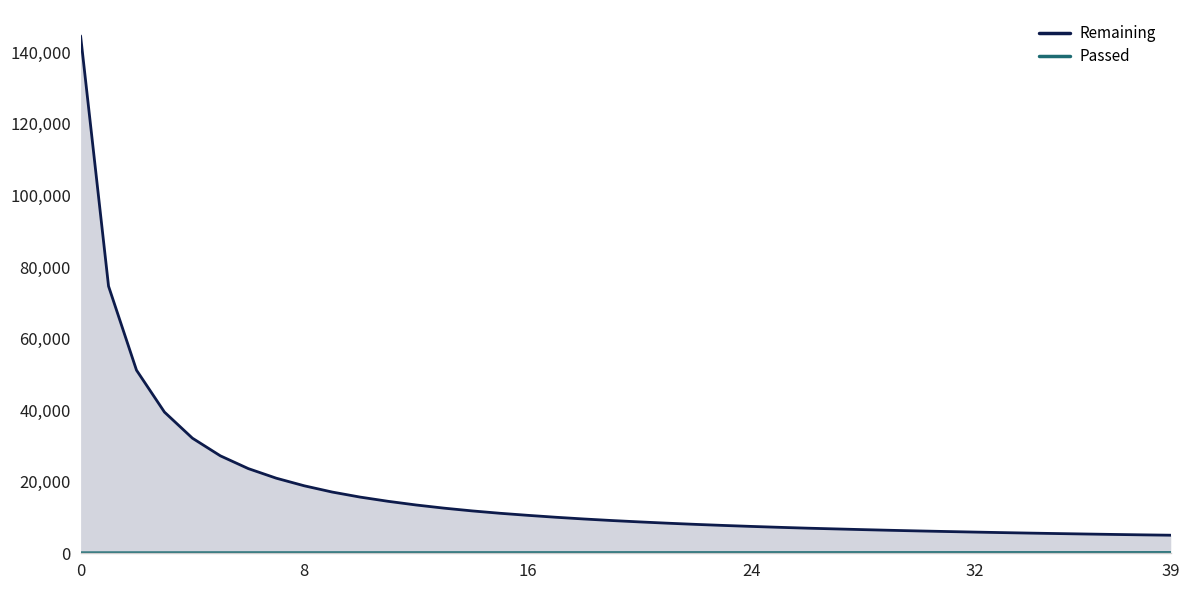

The value of Passed at 32 is 291. True or false?

False